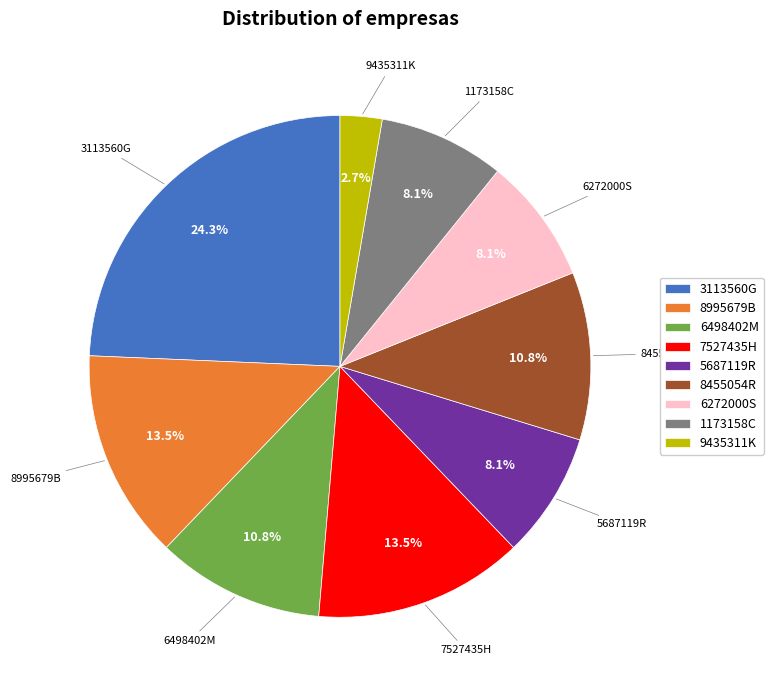

Is there a majority slice in this chart?

No